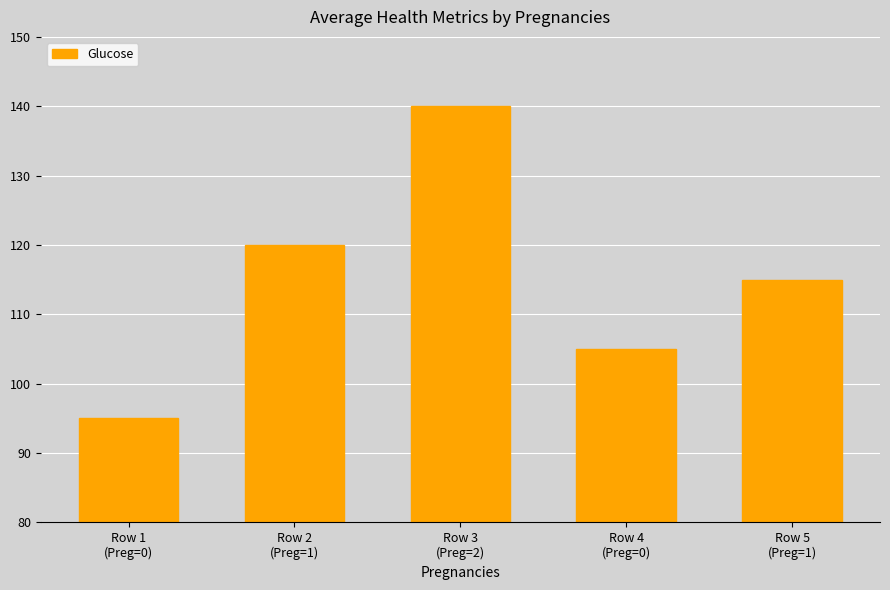

True or false: the data shows 127 at Row 1
(Preg=0).

False